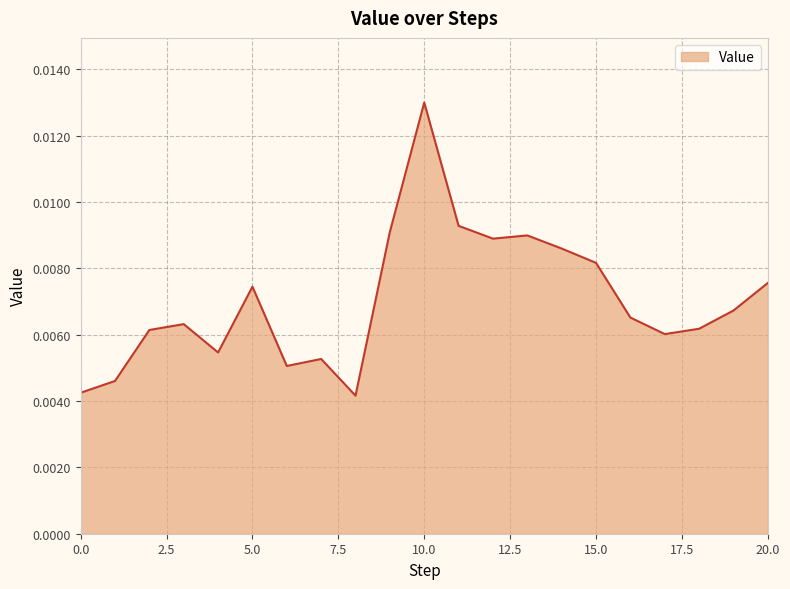

Does the chart display data point markers on the line(s)?

No